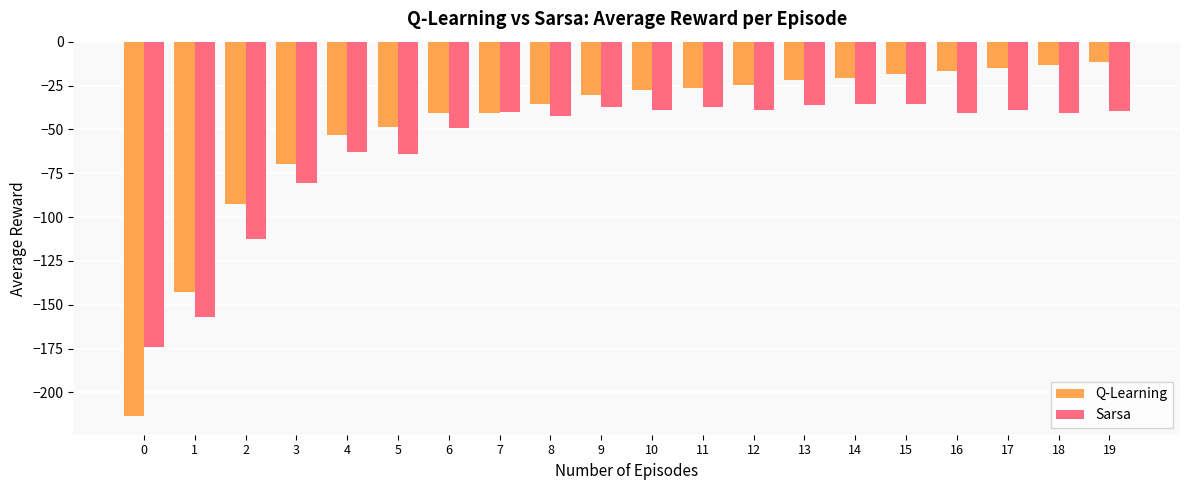

What is the sum of the Q-Learning values at 10 and 18?

-41.1